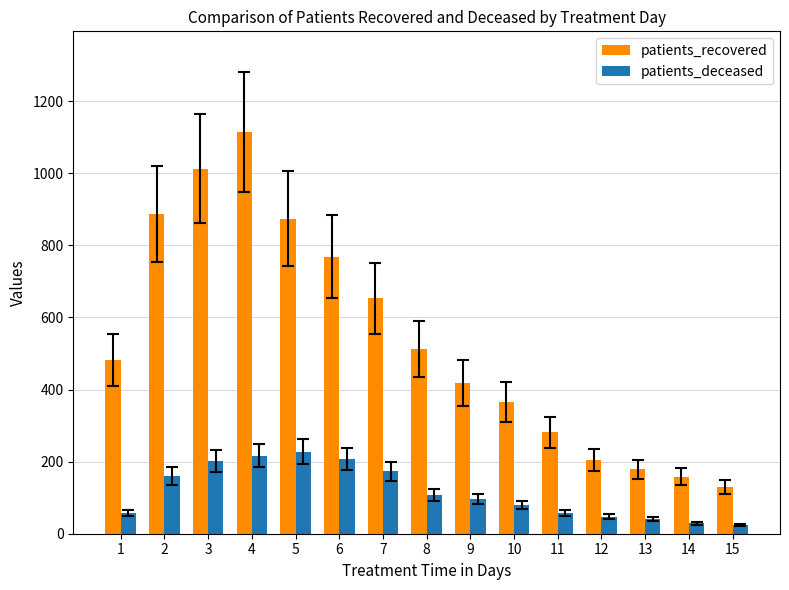

How many series are shown in this chart?

2